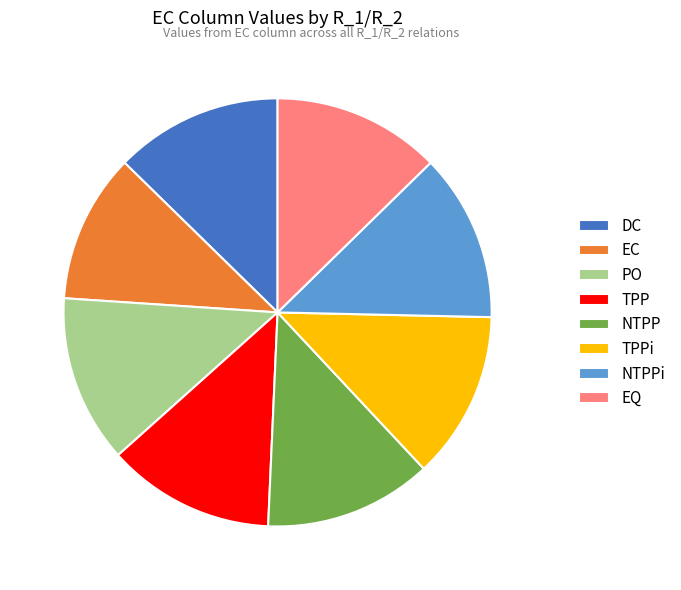

Does EQ represent more than half of the total?

No